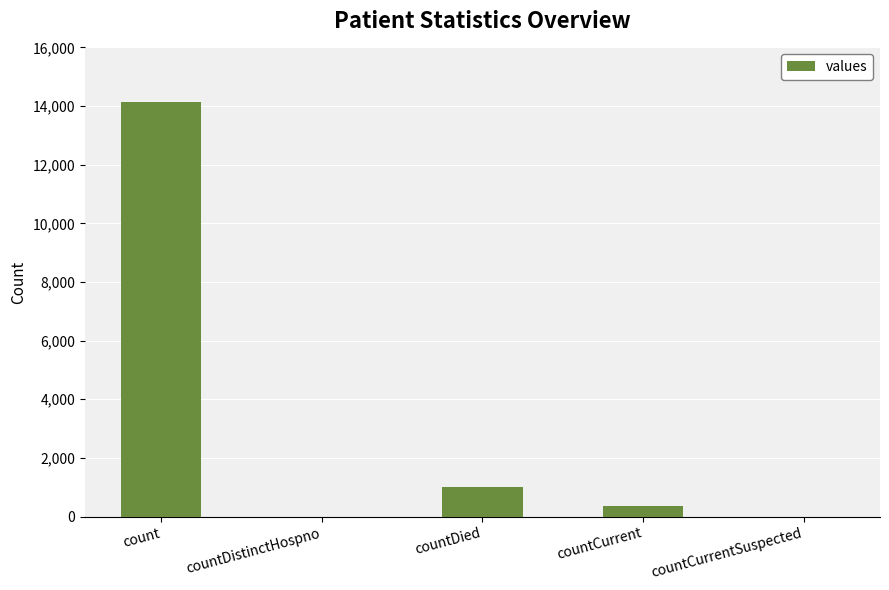

What is the change in value from countDistinctHospno to countCurrent?

+364